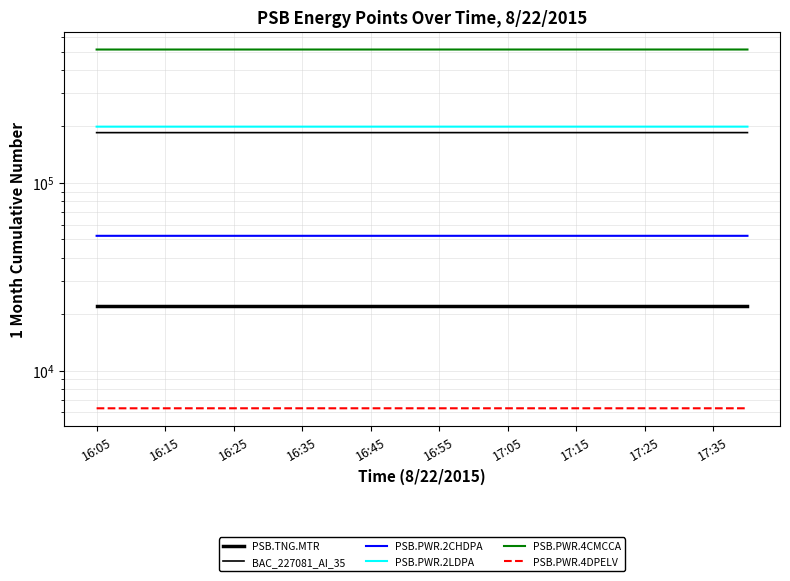

The value of PSB.PWR.2CHDPA at 17:25 is 52254. True or false?

True